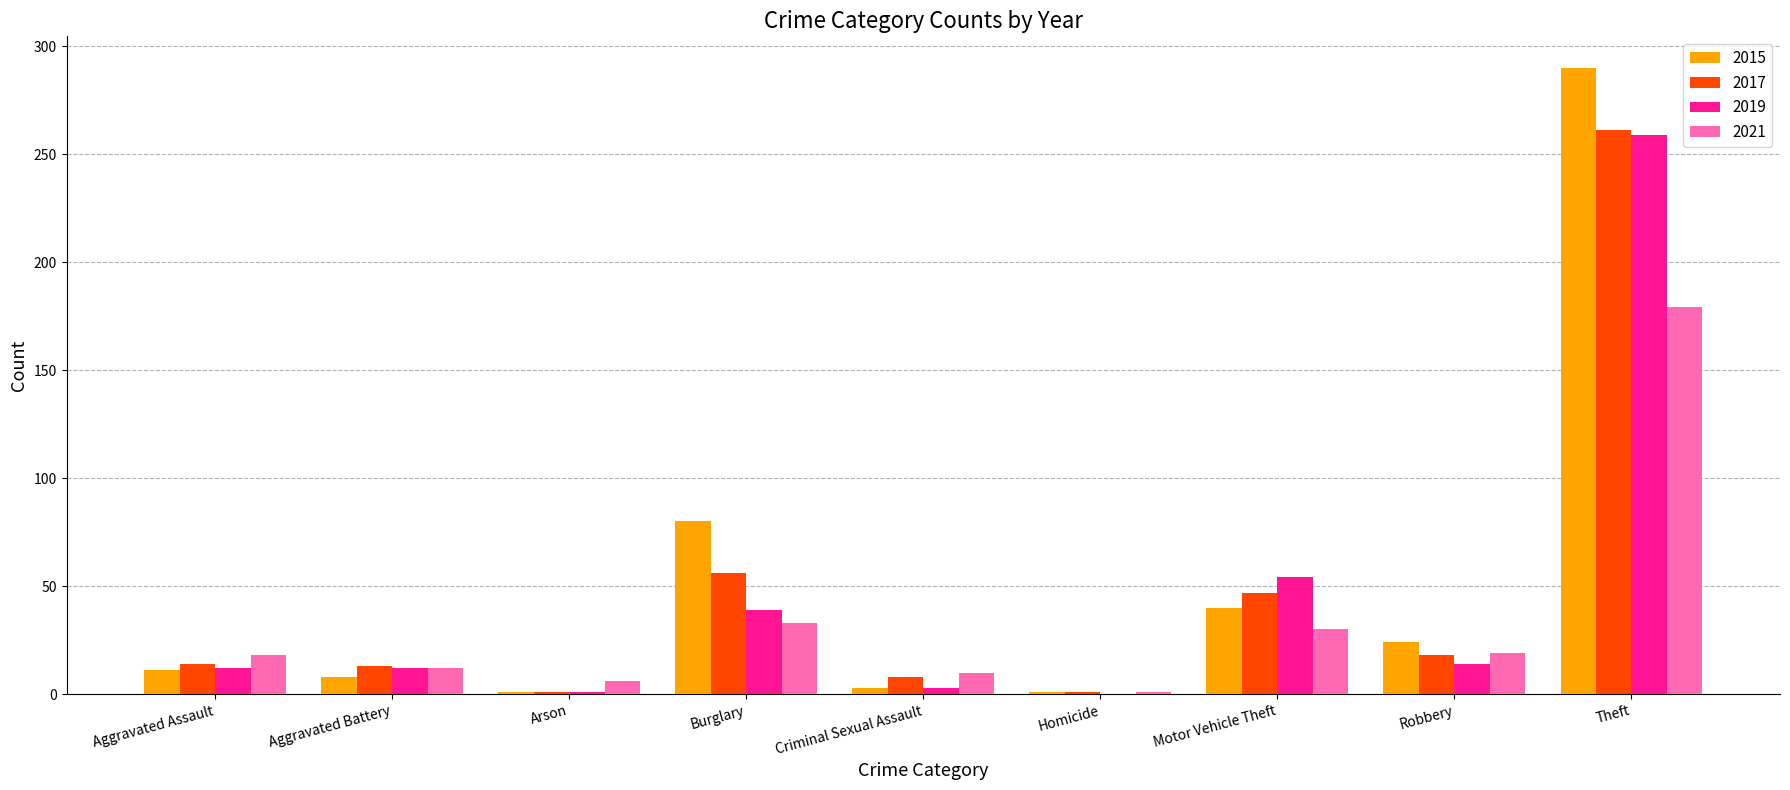

Which category has the highest value in the 2019 series?

Theft